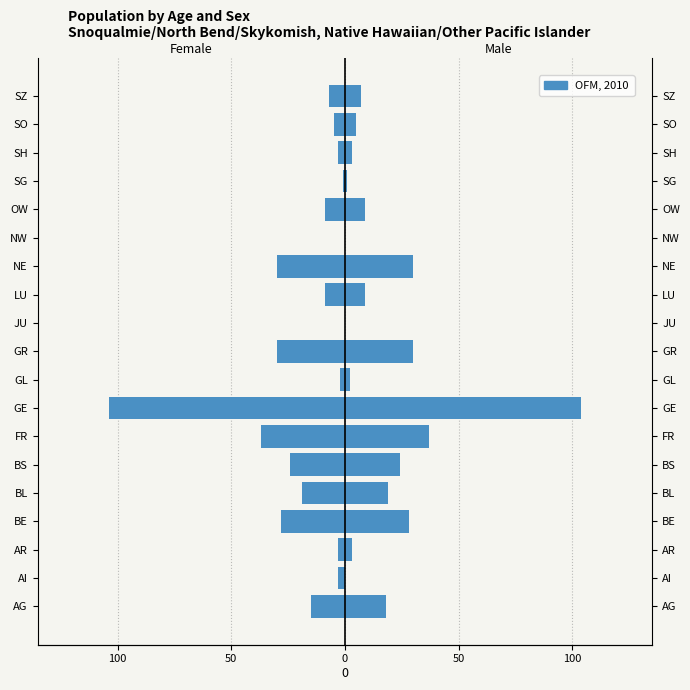

True or false: the data shows -1 at SH.

False